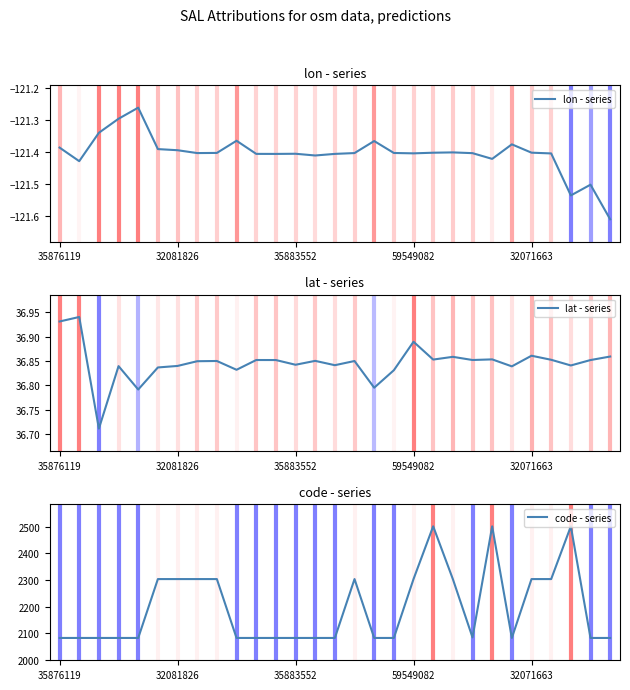

How many series are shown in this chart?

3